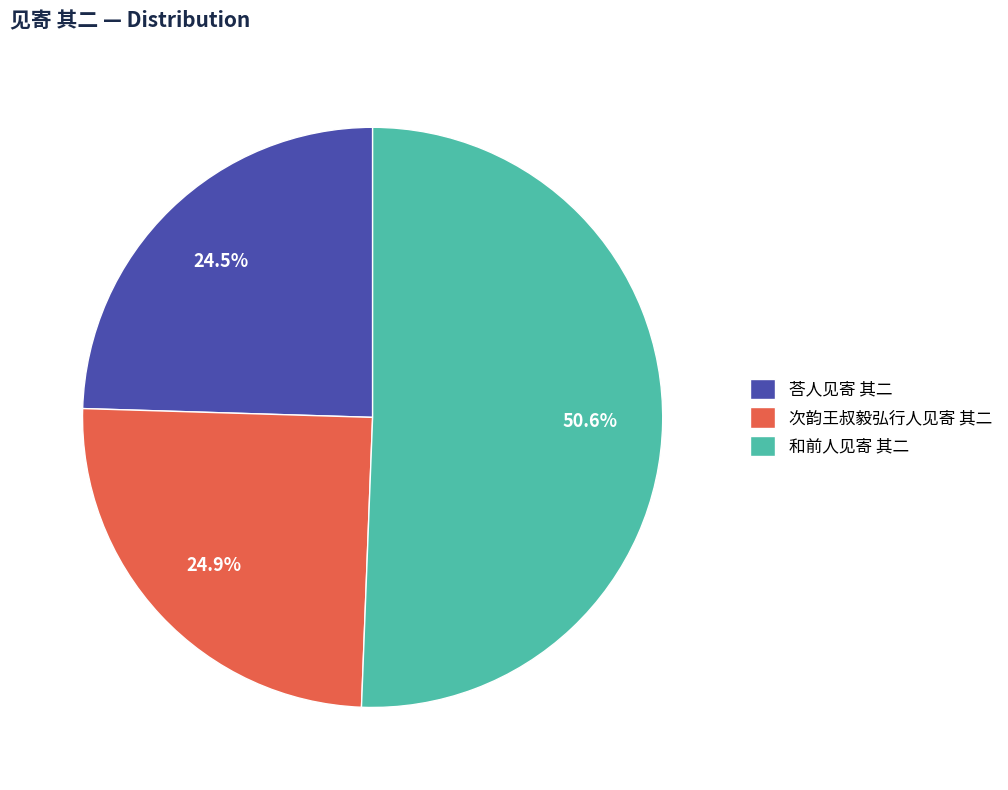

Is 和前人见寄 其二 the majority of the pie?

Yes